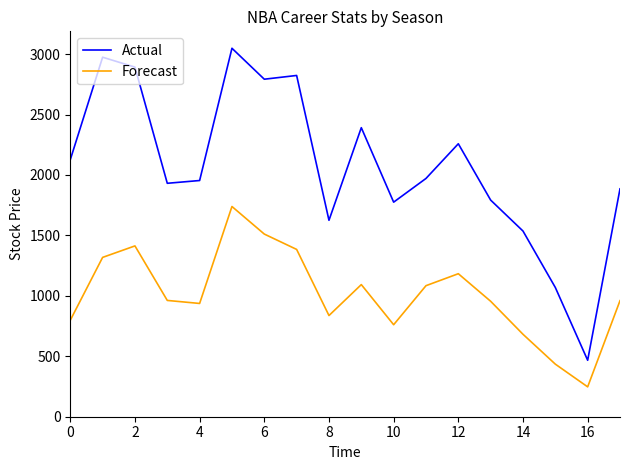

Which series has the largest total across all categories?

Actual